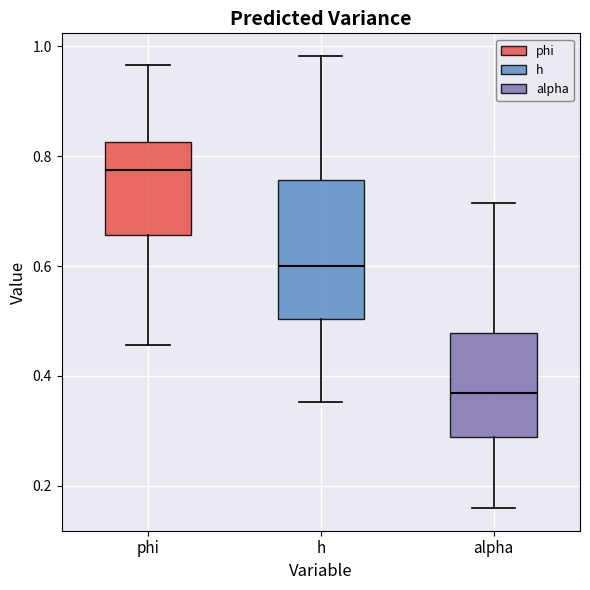

Reading left to right, read every box against the y-axis: the position of its median line, the range the box covers, and the ends of its whiskers. The values are not printed on the chart, so give them approximately, as read against the axis.

phi: median 0.78, box 0.66 to 0.82, whiskers 0.46 to 0.96
h: median 0.60, box 0.50 to 0.76, whiskers 0.36 to 0.98
alpha: median 0.36, box 0.28 to 0.48, whiskers 0.16 to 0.72